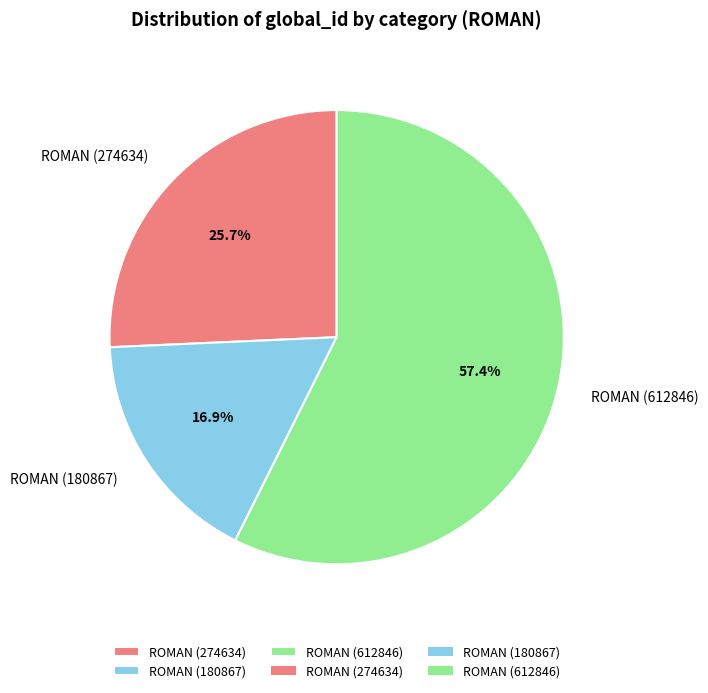

Which slice is the largest?

ROMAN (612846)